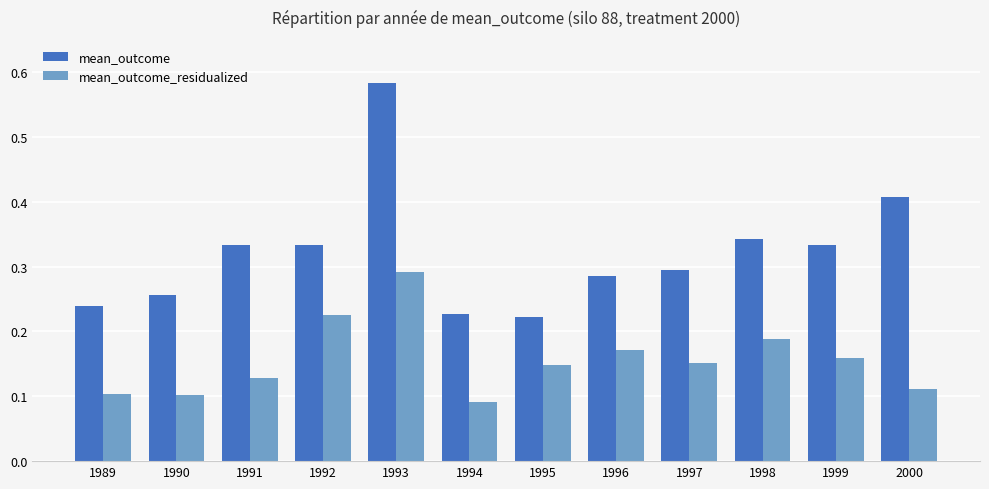

Where is mean_outcome_residualized nearest to the value 0?

1994